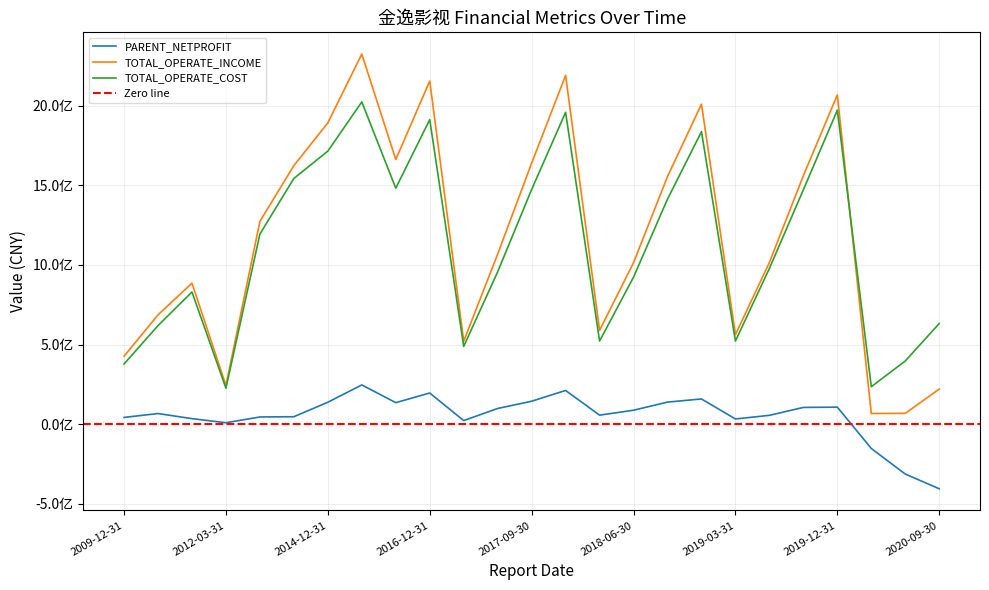

Between 2009-12-31 and 2017-12-31, which series saw the biggest shift?

TOTAL_OPERATE_INCOME